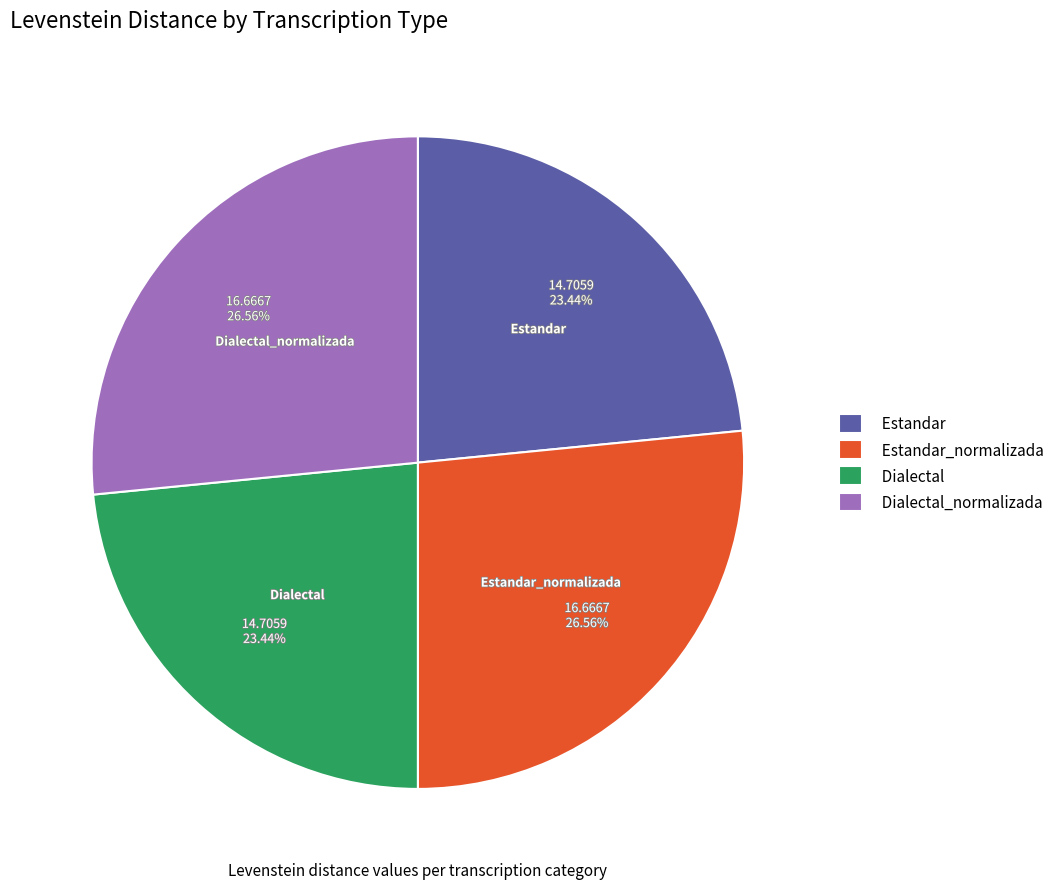

Does Dialectal account for over 50% of the chart?

No